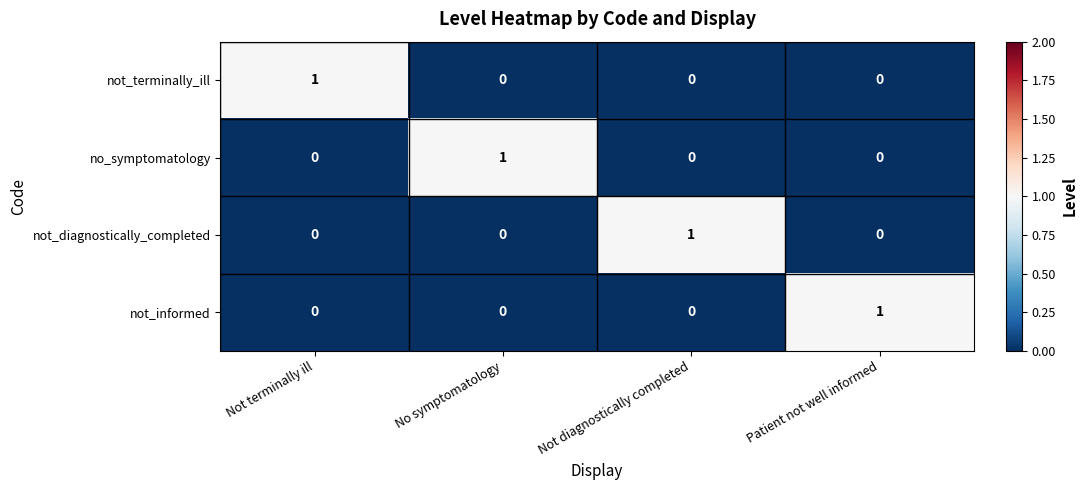

At how many categories does at least one series exceed 0?

4